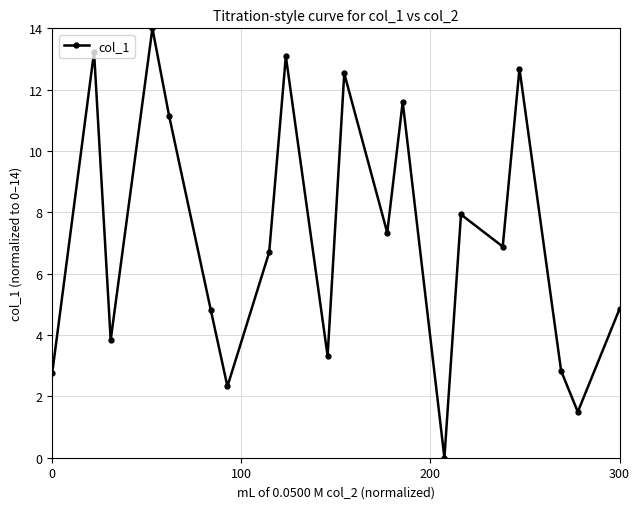

What is the value of the 9th point from the left?

13.1